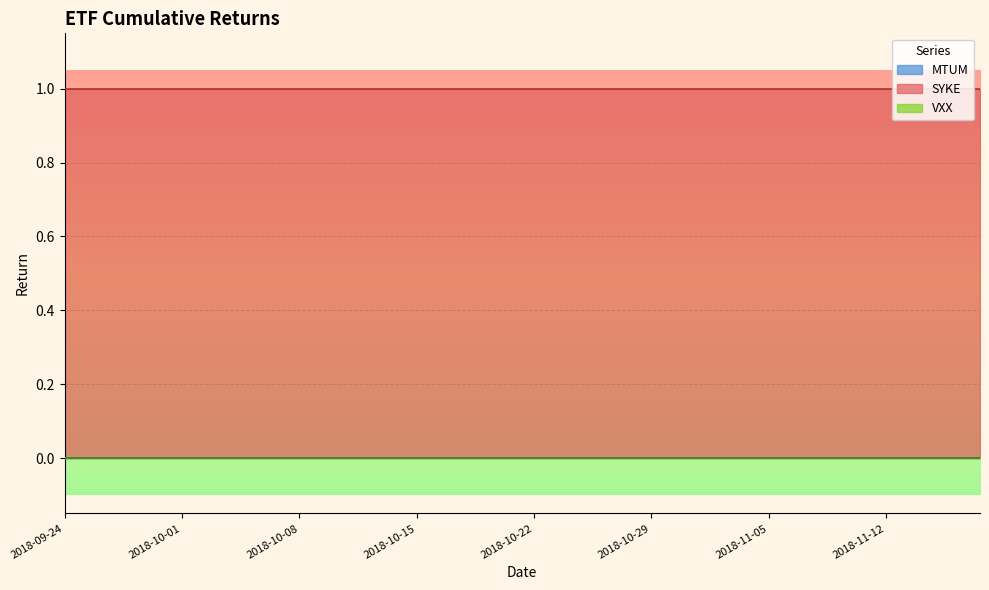

What position from the right is 2018-10-18?

22